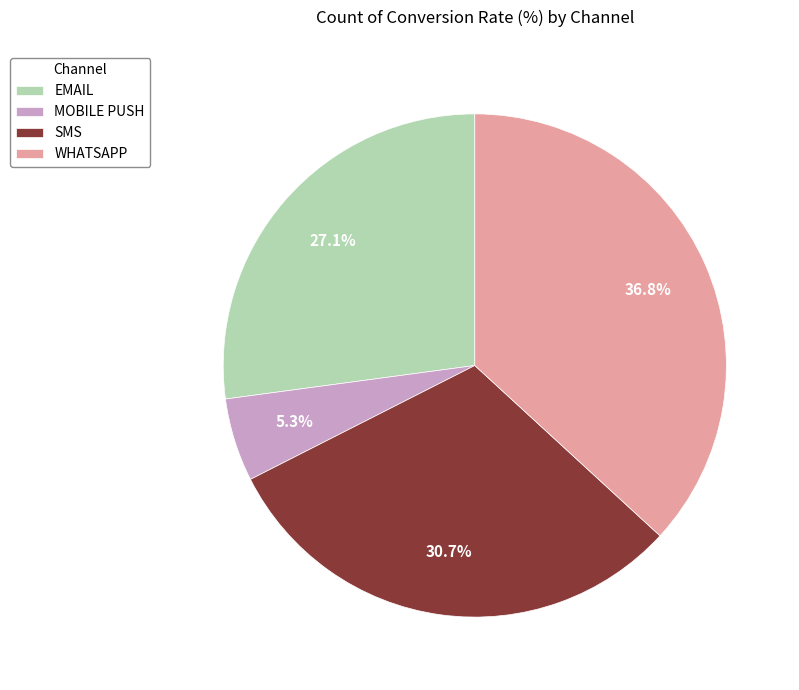

Which slice is the largest?

WHATSAPP